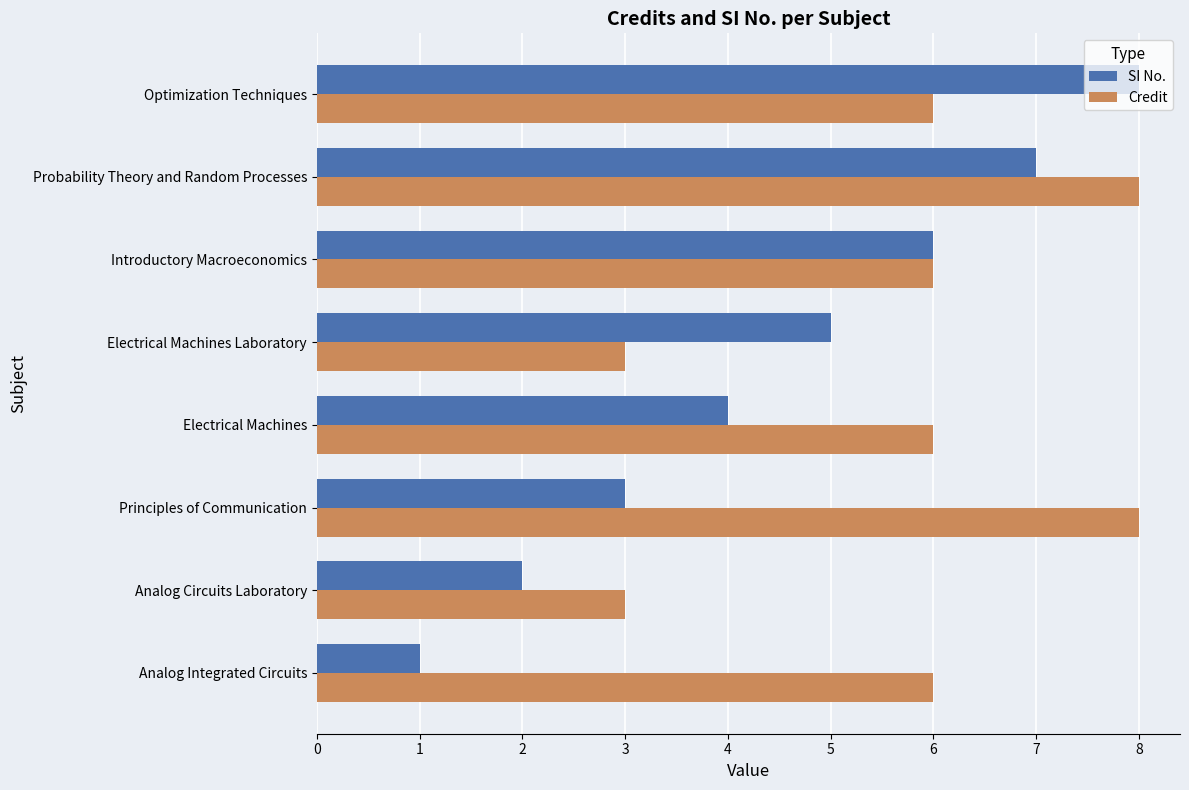

At which category is the sum across all series the highest?

Probability Theory and Random Processes